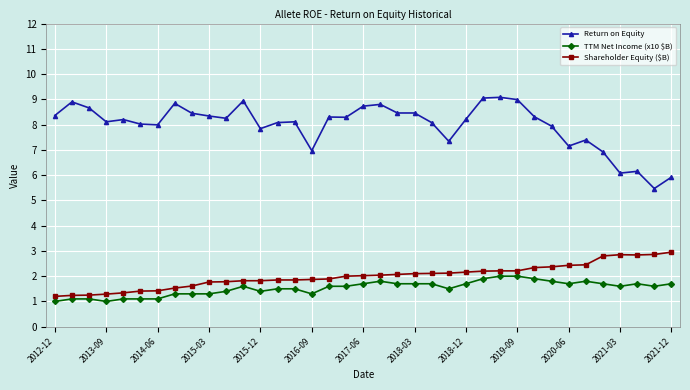

Which series has the largest total across all categories?

Return on Equity